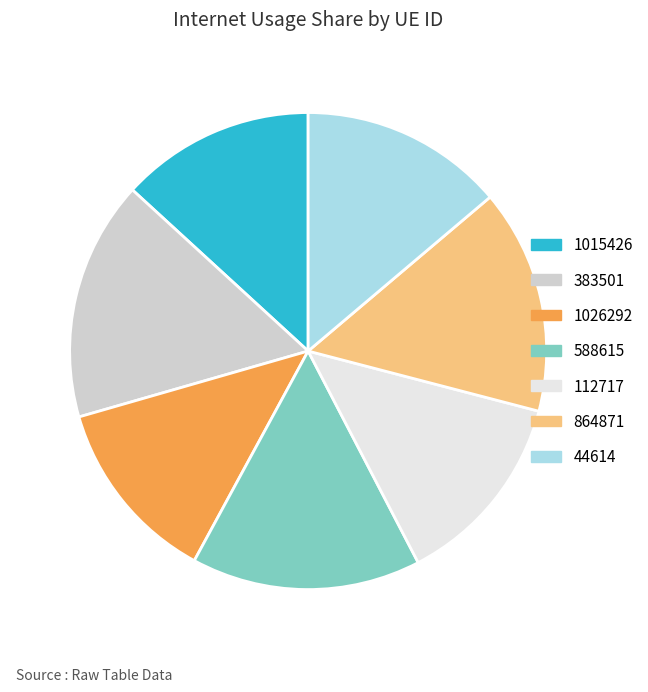

Which category has the smallest portion of the pie?

1026292